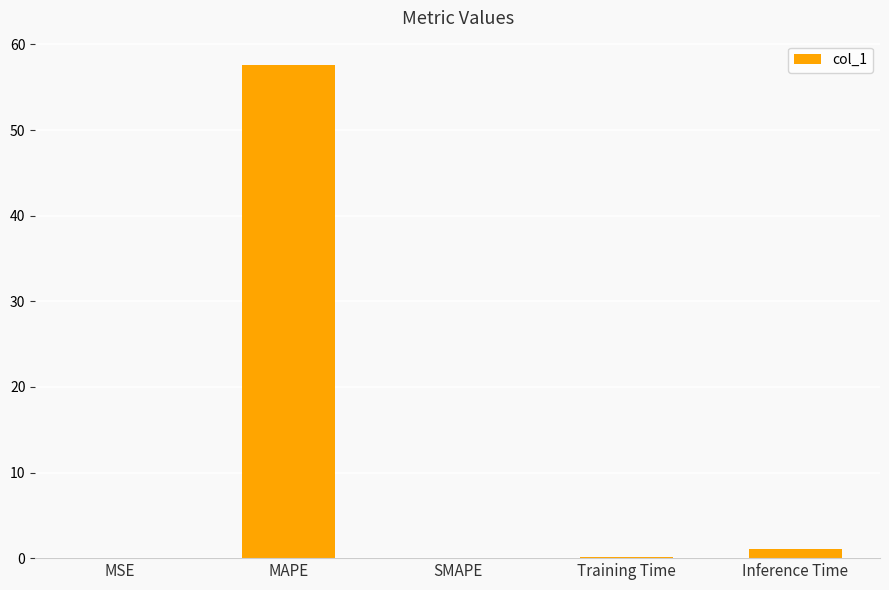

What is the average value?

11.7